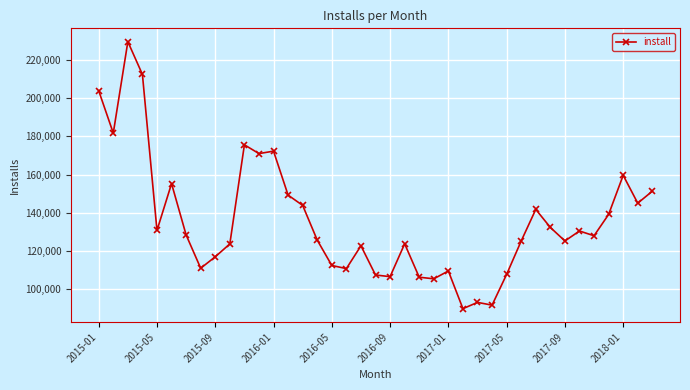

What is the average value?

135799